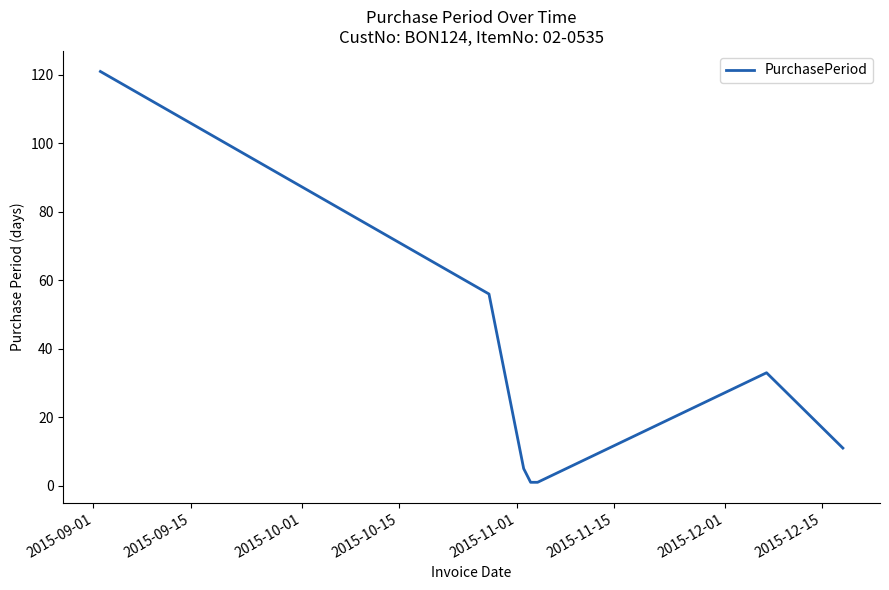

What is the greatest value displayed?

121